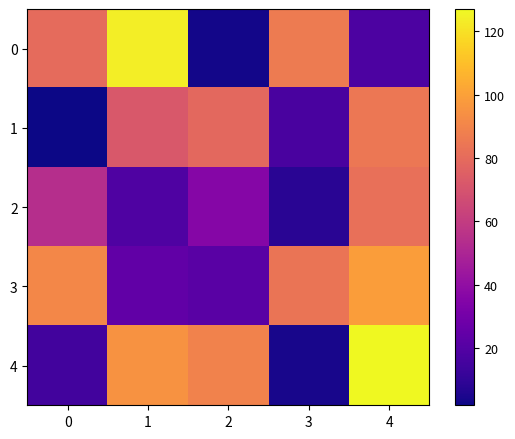

Reading left to right, transcribe all the data shown in this chart.

0: 0=80	1=124	2=3	3=86	4=18
1: 0=2	1=72	2=79	3=17	4=85
2: 0=54	1=19	2=36	3=8	4=82
3: 0=91	1=24	2=22	3=84	4=99
4: 0=15	1=95	2=89	3=4	4=127